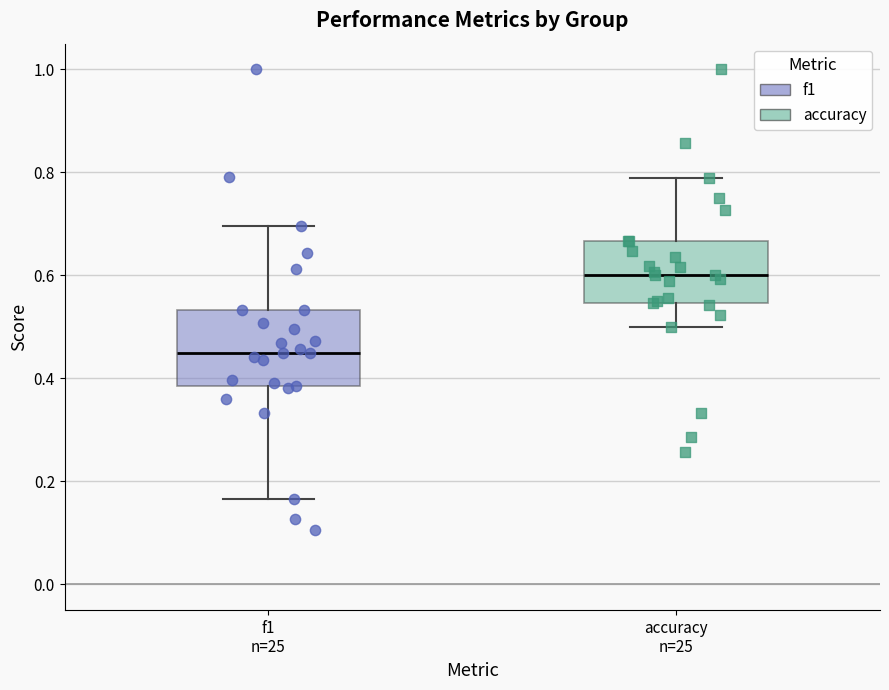

Which box's median line is the highest?

accuracy n=25